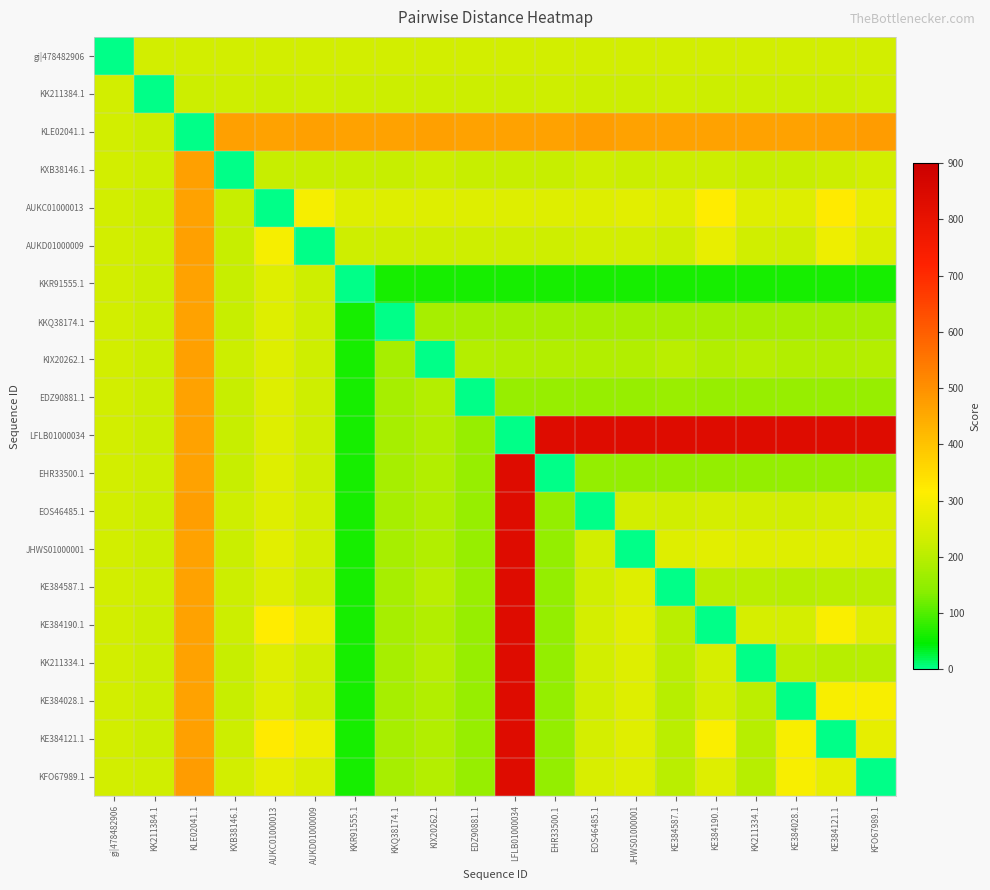

Reading right to left, transcribe all the data shown in this chart.

gi|478482906: KFO67989.1=236	KE384121.1=236	KE384028.1=236	KK211334.1=236	KE384190.1=236	KE384587.1=236	JHWS01000001=236	EOS46485.1=236	EHR33500.1=236	LFLB01000034=236	EDZ90881.1=237	KIX20262.1=236	KKQ38174.1=236	KKR91555.1=237	AUKD01000009=236	AUKC01000013=236	KXB38146.1=236	KLE02041.1=236	KK211384.1=236	gi|478482906=0
KK211384.1: KFO67989.1=233	KE384121.1=228	KE384028.1=228	KK211334.1=228	KE384190.1=228	KE384587.1=230	JHWS01000001=228	EOS46485.1=228	EHR33500.1=229	LFLB01000034=228	EDZ90881.1=228	KIX20262.1=228	KKQ38174.1=228	KKR91555.1=228	AUKD01000009=232	AUKC01000013=228	KXB38146.1=229	KLE02041.1=228	KK211384.1=0	gi|478482906=236
KLE02041.1: KFO67989.1=475	KE384121.1=468	KE384028.1=465	KK211334.1=465	KE384190.1=465	KE384587.1=465	JHWS01000001=467	EOS46485.1=474	EHR33500.1=465	LFLB01000034=465	EDZ90881.1=465	KIX20262.1=469	KKQ38174.1=465	KKR91555.1=465	AUKD01000009=468	AUKC01000013=465	KXB38146.1=471	KLE02041.1=0	KK211384.1=228	gi|478482906=236
KXB38146.1: KFO67989.1=237	KE384121.1=225	KE384028.1=221	KK211334.1=221	KE384190.1=225	KE384587.1=225	JHWS01000001=223	EOS46485.1=232	EHR33500.1=221	LFLB01000034=221	EDZ90881.1=221	KIX20262.1=227	KKQ38174.1=221	KKR91555.1=221	AUKD01000009=221	AUKC01000013=221	KXB38146.1=0	KLE02041.1=471	KK211384.1=229	gi|478482906=236
AUKC01000013: KFO67989.1=272	KE384121.1=323	KE384028.1=259	KK211334.1=259	KE384190.1=319	KE384587.1=258	JHWS01000001=265	EOS46485.1=260	EHR33500.1=257	LFLB01000034=257	EDZ90881.1=257	KIX20262.1=257	KKQ38174.1=257	KKR91555.1=257	AUKD01000009=302	AUKC01000013=0	KXB38146.1=221	KLE02041.1=465	KK211384.1=228	gi|478482906=236
AUKD01000009: KFO67989.1=253	KE384121.1=288	KE384028.1=232	KK211334.1=233	KE384190.1=276	KE384587.1=232	JHWS01000001=236	EOS46485.1=237	EHR33500.1=232	LFLB01000034=232	EDZ90881.1=232	KIX20262.1=232	KKQ38174.1=232	KKR91555.1=232	AUKD01000009=0	AUKC01000013=302	KXB38146.1=221	KLE02041.1=468	KK211384.1=232	gi|478482906=236
KKR91555.1: KFO67989.1=60	KE384121.1=60	KE384028.1=60	KK211334.1=60	KE384190.1=60	KE384587.1=60	JHWS01000001=60	EOS46485.1=60	EHR33500.1=60	LFLB01000034=60	EDZ90881.1=61	KIX20262.1=60	KKQ38174.1=60	KKR91555.1=0	AUKD01000009=232	AUKC01000013=257	KXB38146.1=221	KLE02041.1=465	KK211384.1=228	gi|478482906=237
KKQ38174.1: KFO67989.1=178	KE384121.1=178	KE384028.1=178	KK211334.1=178	KE384190.1=178	KE384587.1=178	JHWS01000001=178	EOS46485.1=178	EHR33500.1=178	LFLB01000034=178	EDZ90881.1=178	KIX20262.1=178	KKQ38174.1=0	KKR91555.1=60	AUKD01000009=232	AUKC01000013=257	KXB38146.1=221	KLE02041.1=465	KK211384.1=228	gi|478482906=236
KIX20262.1: KFO67989.1=195	KE384121.1=190	KE384028.1=190	KK211334.1=197	KE384190.1=190	KE384587.1=201	JHWS01000001=190	EOS46485.1=190	EHR33500.1=190	LFLB01000034=190	EDZ90881.1=194	KIX20262.1=0	KKQ38174.1=178	KKR91555.1=60	AUKD01000009=232	AUKC01000013=257	KXB38146.1=227	KLE02041.1=469	KK211384.1=228	gi|478482906=236
EDZ90881.1: KFO67989.1=157	KE384121.1=156	KE384028.1=156	KK211334.1=156	KE384190.1=156	KE384587.1=160	JHWS01000001=156	EOS46485.1=157	EHR33500.1=156	LFLB01000034=156	EDZ90881.1=0	KIX20262.1=194	KKQ38174.1=178	KKR91555.1=61	AUKD01000009=232	AUKC01000013=257	KXB38146.1=221	KLE02041.1=465	KK211384.1=228	gi|478482906=237
LFLB01000034: KFO67989.1=835	KE384121.1=835	KE384028.1=835	KK211334.1=835	KE384190.1=835	KE384587.1=835	JHWS01000001=835	EOS46485.1=835	EHR33500.1=835	LFLB01000034=0	EDZ90881.1=156	KIX20262.1=190	KKQ38174.1=178	KKR91555.1=60	AUKD01000009=232	AUKC01000013=257	KXB38146.1=221	KLE02041.1=465	KK211384.1=228	gi|478482906=236
EHR33500.1: KFO67989.1=154	KE384121.1=153	KE384028.1=153	KK211334.1=153	KE384190.1=153	KE384587.1=153	JHWS01000001=153	EOS46485.1=153	EHR33500.1=0	LFLB01000034=835	EDZ90881.1=156	KIX20262.1=190	KKQ38174.1=178	KKR91555.1=60	AUKD01000009=232	AUKC01000013=257	KXB38146.1=221	KLE02041.1=465	KK211384.1=229	gi|478482906=236
EOS46485.1: KFO67989.1=248	KE384121.1=242	KE384028.1=234	KK211334.1=237	KE384190.1=241	KE384587.1=235	JHWS01000001=239	EOS46485.1=0	EHR33500.1=153	LFLB01000034=835	EDZ90881.1=157	KIX20262.1=190	KKQ38174.1=178	KKR91555.1=60	AUKD01000009=237	AUKC01000013=260	KXB38146.1=232	KLE02041.1=474	KK211384.1=228	gi|478482906=236
JHWS01000001: KFO67989.1=259	KE384121.1=261	KE384028.1=258	KK211334.1=259	KE384190.1=265	KE384587.1=257	JHWS01000001=0	EOS46485.1=239	EHR33500.1=153	LFLB01000034=835	EDZ90881.1=156	KIX20262.1=190	KKQ38174.1=178	KKR91555.1=60	AUKD01000009=236	AUKC01000013=265	KXB38146.1=223	KLE02041.1=467	KK211384.1=228	gi|478482906=236
KE384587.1: KFO67989.1=202	KE384121.1=203	KE384028.1=200	KK211334.1=203	KE384190.1=203	KE384587.1=0	JHWS01000001=257	EOS46485.1=235	EHR33500.1=153	LFLB01000034=835	EDZ90881.1=160	KIX20262.1=201	KKQ38174.1=178	KKR91555.1=60	AUKD01000009=232	AUKC01000013=258	KXB38146.1=225	KLE02041.1=465	KK211384.1=230	gi|478482906=236
KE384190.1: KFO67989.1=258	KE384121.1=307	KE384028.1=242	KK211334.1=243	KE384190.1=0	KE384587.1=203	JHWS01000001=265	EOS46485.1=241	EHR33500.1=153	LFLB01000034=835	EDZ90881.1=156	KIX20262.1=190	KKQ38174.1=178	KKR91555.1=60	AUKD01000009=276	AUKC01000013=319	KXB38146.1=225	KLE02041.1=465	KK211384.1=228	gi|478482906=236
KK211334.1: KFO67989.1=199	KE384121.1=199	KE384028.1=204	KK211334.1=0	KE384190.1=243	KE384587.1=203	JHWS01000001=259	EOS46485.1=237	EHR33500.1=153	LFLB01000034=835	EDZ90881.1=156	KIX20262.1=197	KKQ38174.1=178	KKR91555.1=60	AUKD01000009=233	AUKC01000013=259	KXB38146.1=221	KLE02041.1=465	KK211384.1=228	gi|478482906=236
KE384028.1: KFO67989.1=304	KE384121.1=304	KE384028.1=0	KK211334.1=204	KE384190.1=242	KE384587.1=200	JHWS01000001=258	EOS46485.1=234	EHR33500.1=153	LFLB01000034=835	EDZ90881.1=156	KIX20262.1=190	KKQ38174.1=178	KKR91555.1=60	AUKD01000009=232	AUKC01000013=259	KXB38146.1=221	KLE02041.1=465	KK211384.1=228	gi|478482906=236
KE384121.1: KFO67989.1=272	KE384121.1=0	KE384028.1=304	KK211334.1=199	KE384190.1=307	KE384587.1=203	JHWS01000001=261	EOS46485.1=242	EHR33500.1=153	LFLB01000034=835	EDZ90881.1=156	KIX20262.1=190	KKQ38174.1=178	KKR91555.1=60	AUKD01000009=288	AUKC01000013=323	KXB38146.1=225	KLE02041.1=468	KK211384.1=228	gi|478482906=236
KFO67989.1: KFO67989.1=0	KE384121.1=272	KE384028.1=304	KK211334.1=199	KE384190.1=258	KE384587.1=202	JHWS01000001=259	EOS46485.1=248	EHR33500.1=154	LFLB01000034=835	EDZ90881.1=157	KIX20262.1=195	KKQ38174.1=178	KKR91555.1=60	AUKD01000009=253	AUKC01000013=272	KXB38146.1=237	KLE02041.1=475	KK211384.1=233	gi|478482906=236